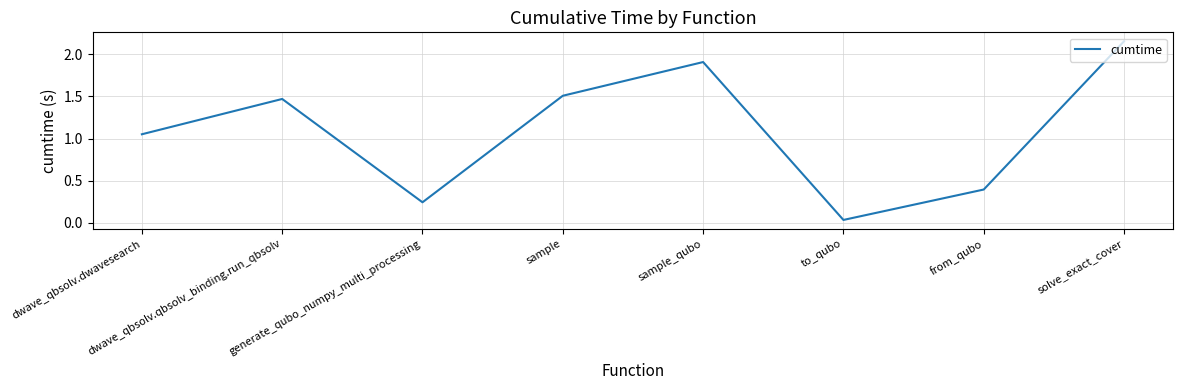

At which label does the data first exceed 1?

dwave_qbsolv.dwavesearch